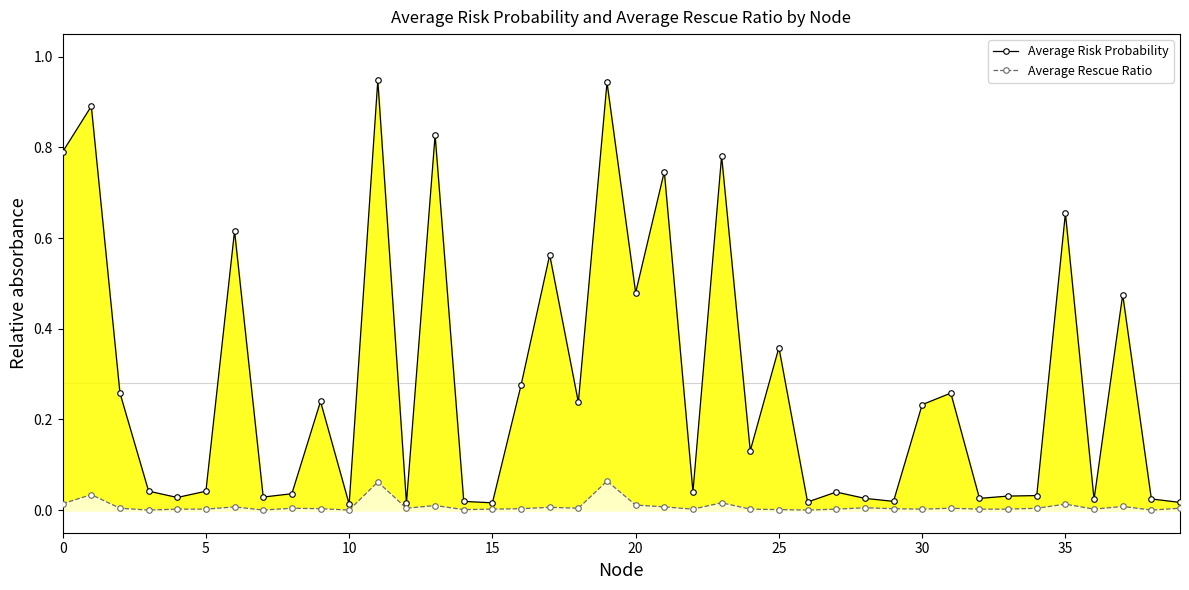

What are all the series names shown in the legend?

Average Risk Probability, Average Rescue Ratio